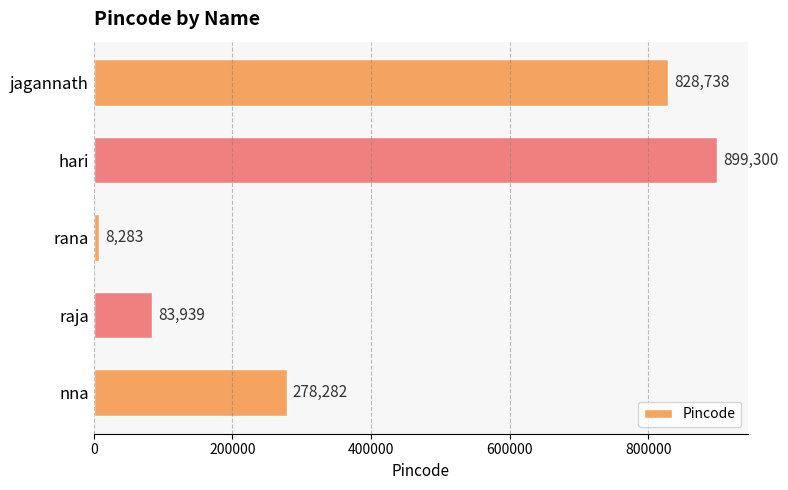

What position from the bottom is nna?

1